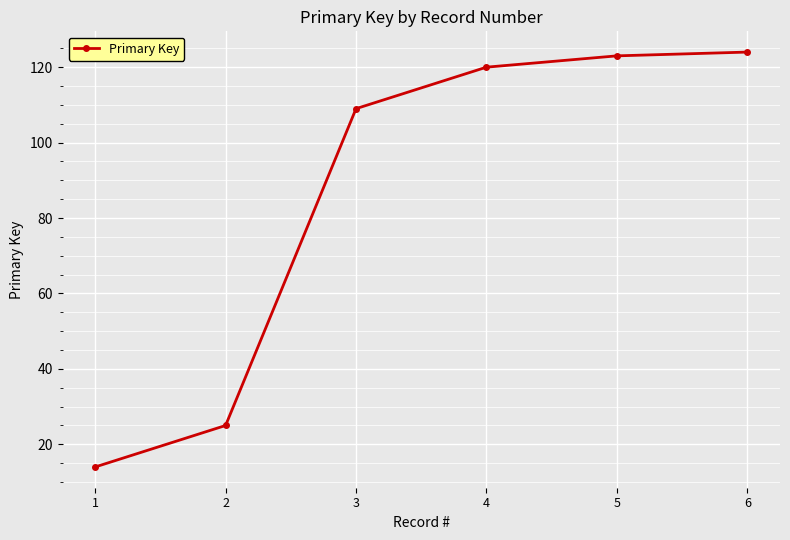

What is the sum of the values at 2 and 5?

148